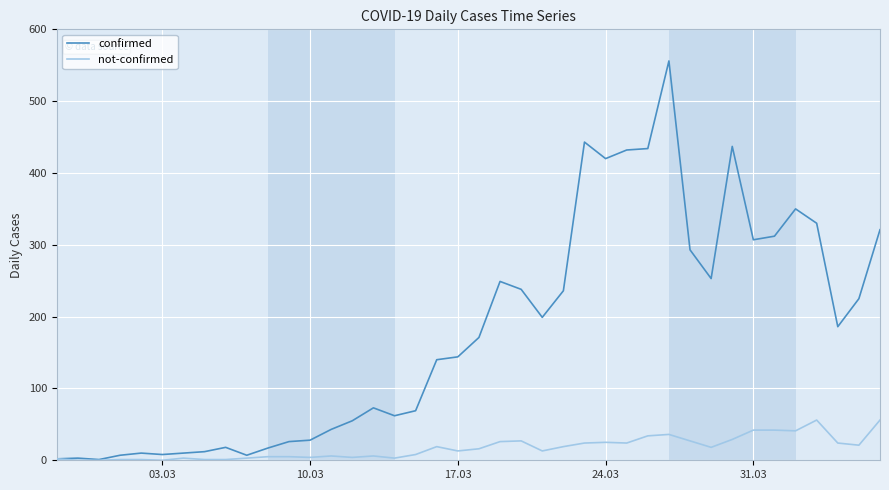

How many series are shown in this chart?

2